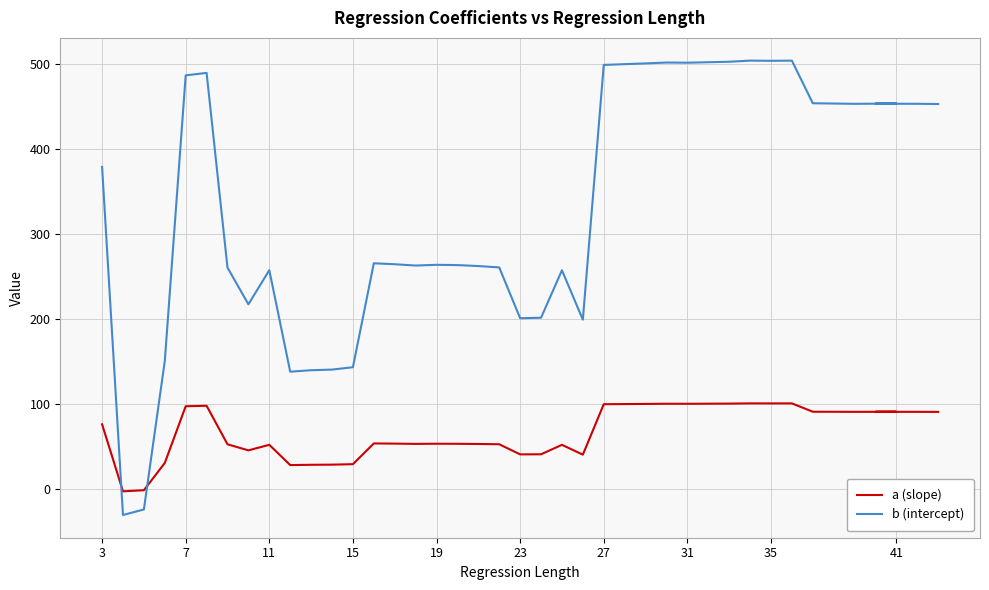

How many data points does each series have?

40